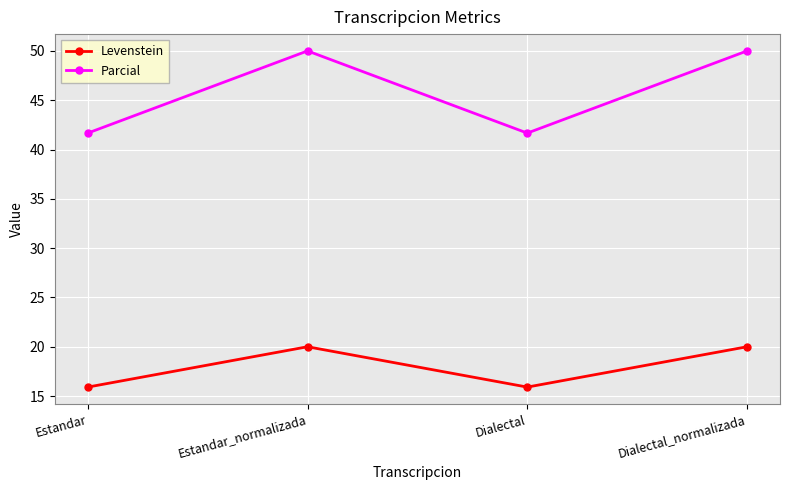

In Parcial, how many points are higher than both neighbors (excluding endpoints)?

1